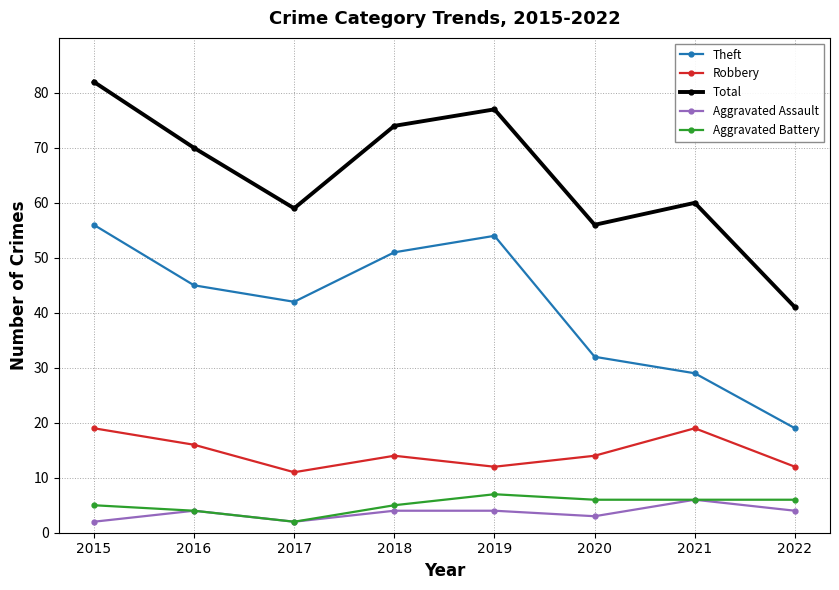

Reading left to right, what are all the values shown in this chart?

Theft: 2015=56	2016=45	2017=42	2018=51	2019=54	2020=32	2021=29	2022=19
Robbery: 2015=19	2016=16	2017=11	2018=14	2019=12	2020=14	2021=19	2022=12
Total: 2015=82	2016=70	2017=59	2018=74	2019=77	2020=56	2021=60	2022=41
Aggravated Assault: 2015=2	2016=4	2017=2	2018=4	2019=4	2020=3	2021=6	2022=4
Aggravated Battery: 2015=5	2016=4	2017=2	2018=5	2019=7	2020=6	2021=6	2022=6